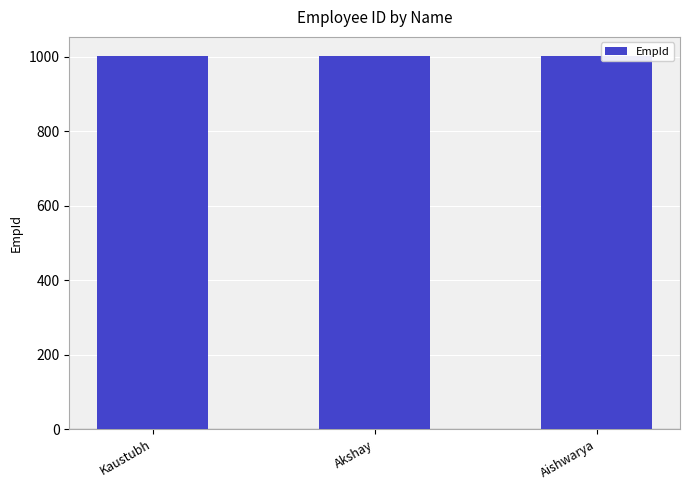

What is the value of the 1st bar from the left?

1001